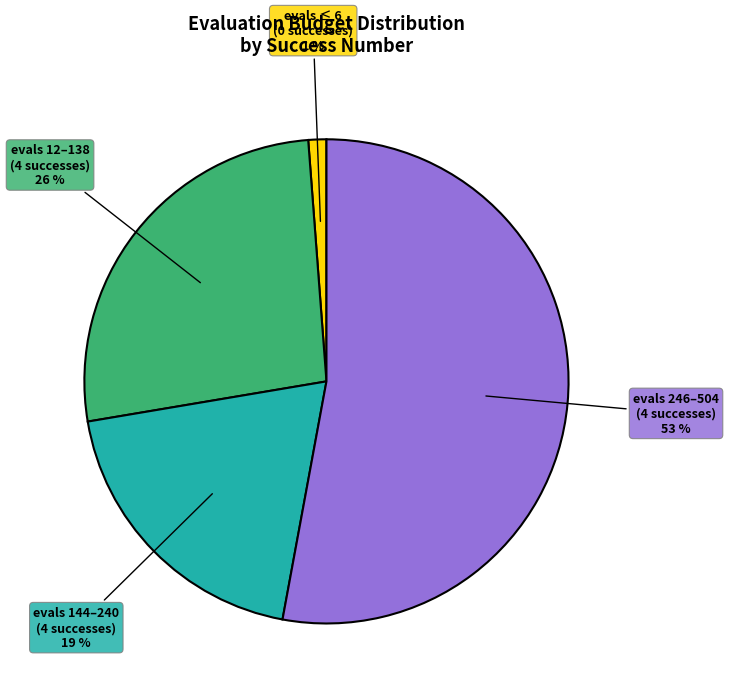

Does any single category account for the majority?

Yes